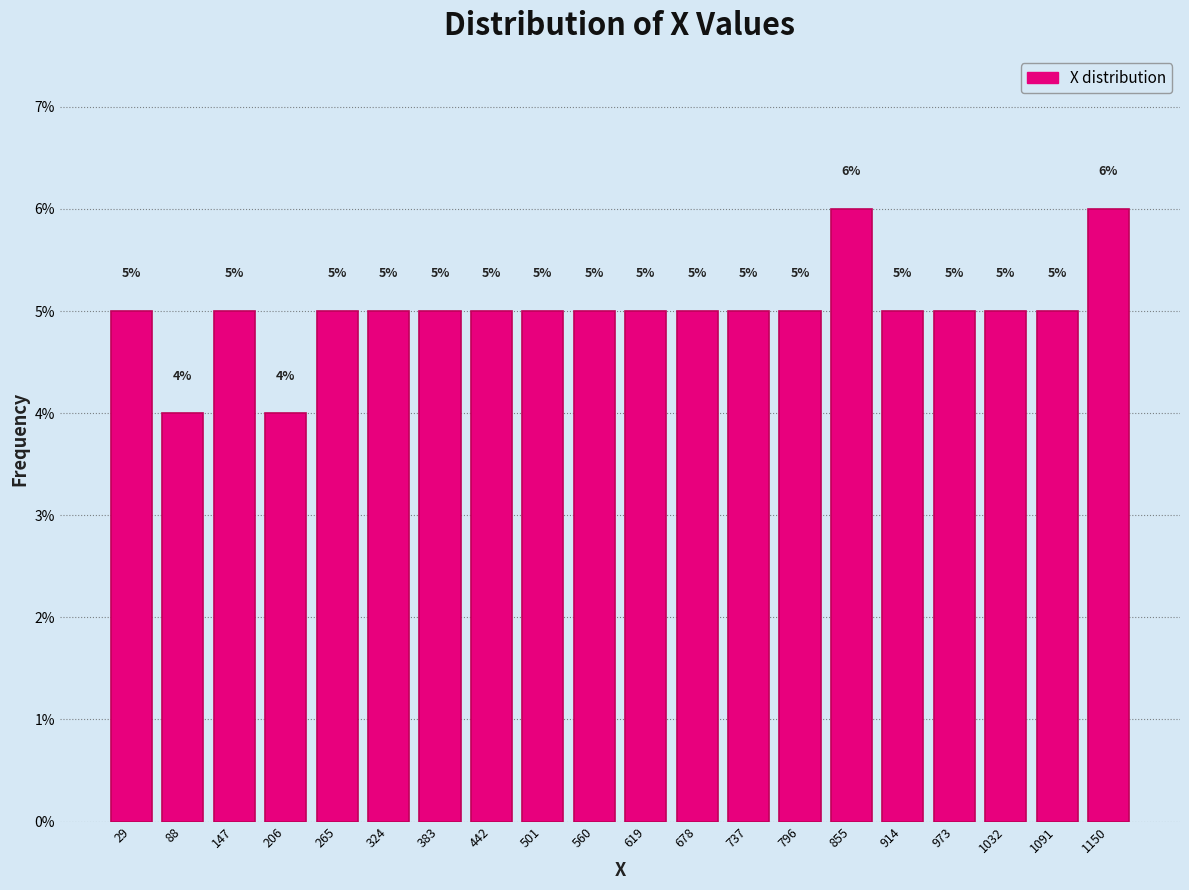

Reading left to right, list every bar in this chart as the range it spans on the x-axis followed by its height. The bar edges are not printed on the chart, so give them approximately, as read against the axis.

0 to 60: 5
60 to 120: 4
120 to 180: 5
180 to 240: 4
240 to 300: 5
300 to 350: 5
350 to 410: 5
410 to 470: 5
470 to 530: 5
530 to 590: 5
590 to 650: 5
650 to 710: 5
710 to 770: 5
770 to 830: 5
830 to 890: 6
890 to 940: 5
940 to 1000: 5
1000 to 1060: 5
1060 to 1120: 5
1120 to 1180: 6